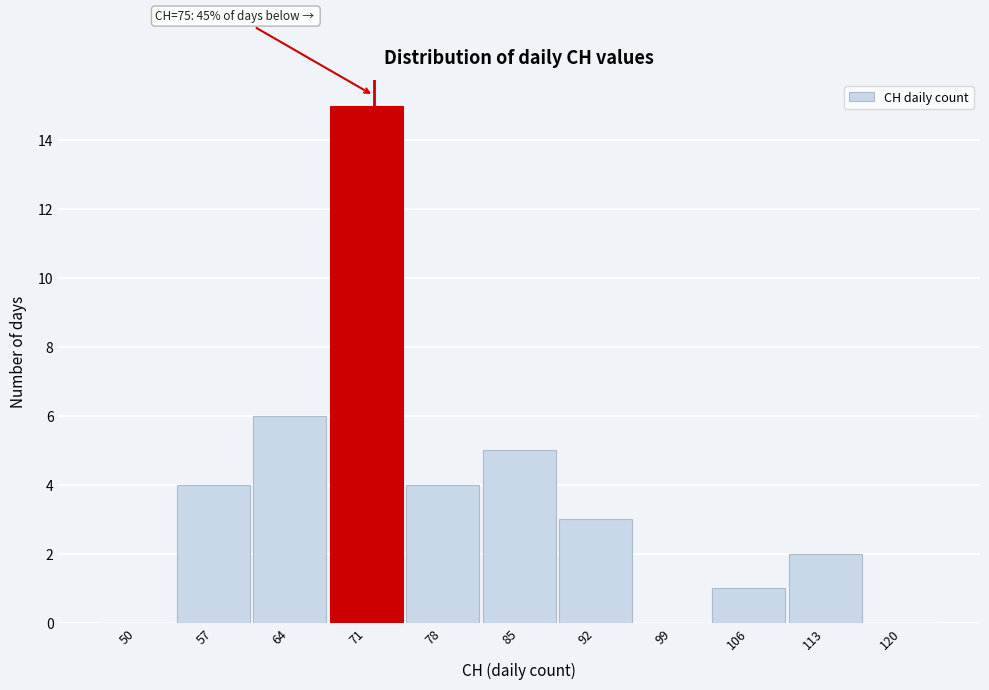

Reading left to right, transcribe all the data shown in this chart.

50=0	57=4	64=6	71=15	78=4	85=5	92=3	99=0	106=1	113=2	120=0